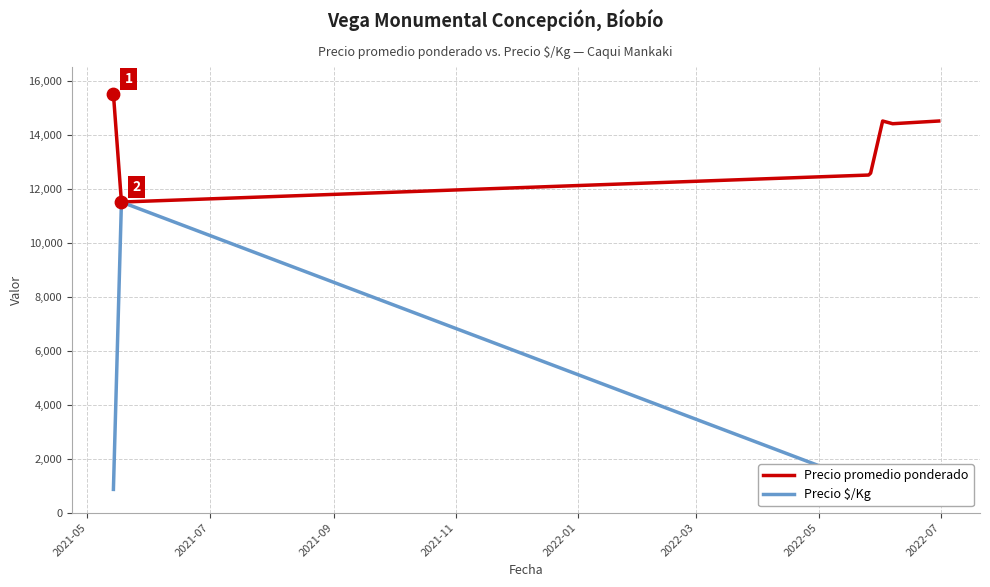

What is the lowest value of the Precio promedio ponderado series?

11500